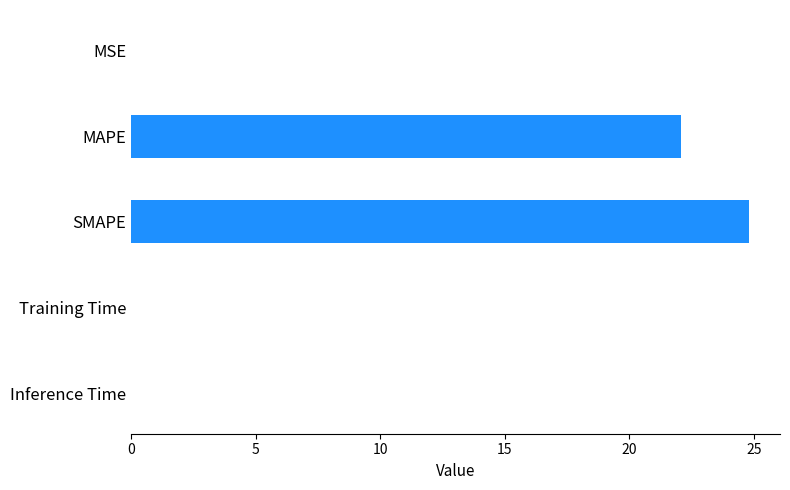

Between MSE and SMAPE, which is larger?

SMAPE